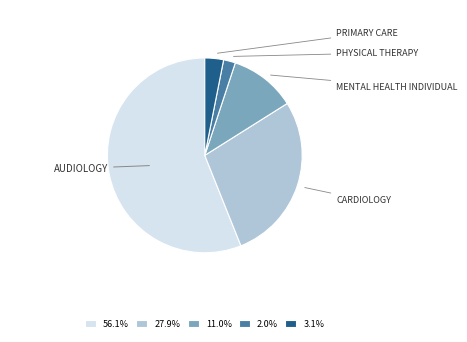

Combined, what portion of the pie is MENTAL HEALTH INDIVIDUAL and CARDIOLOGY?

38.9%